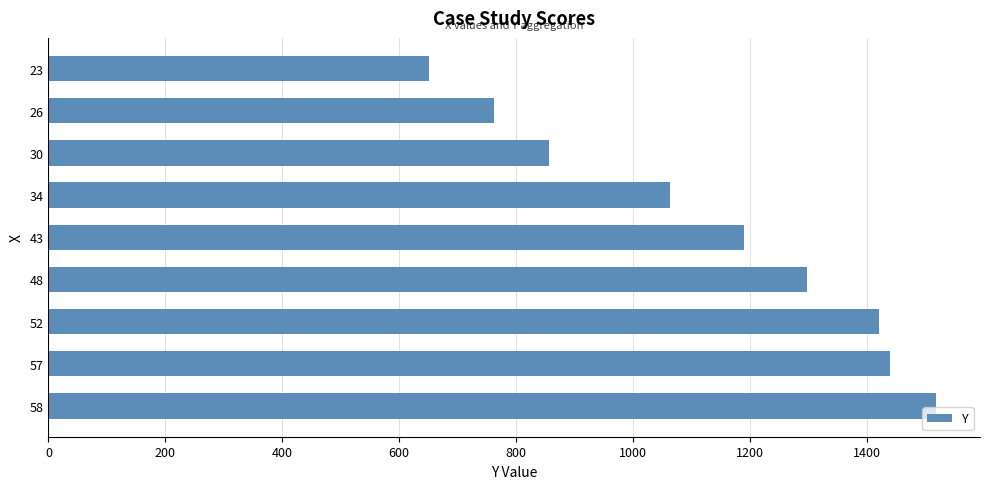

How many series are shown in this chart?

1